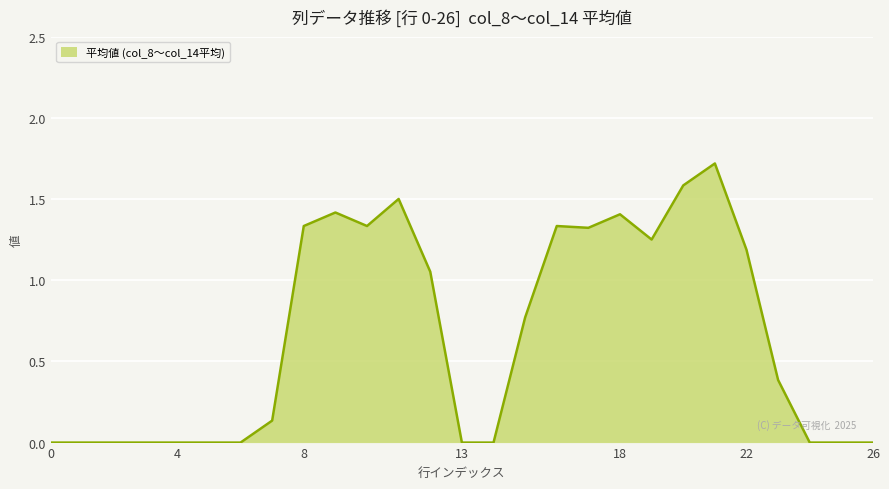

Does the chart have visible grid lines?

Yes